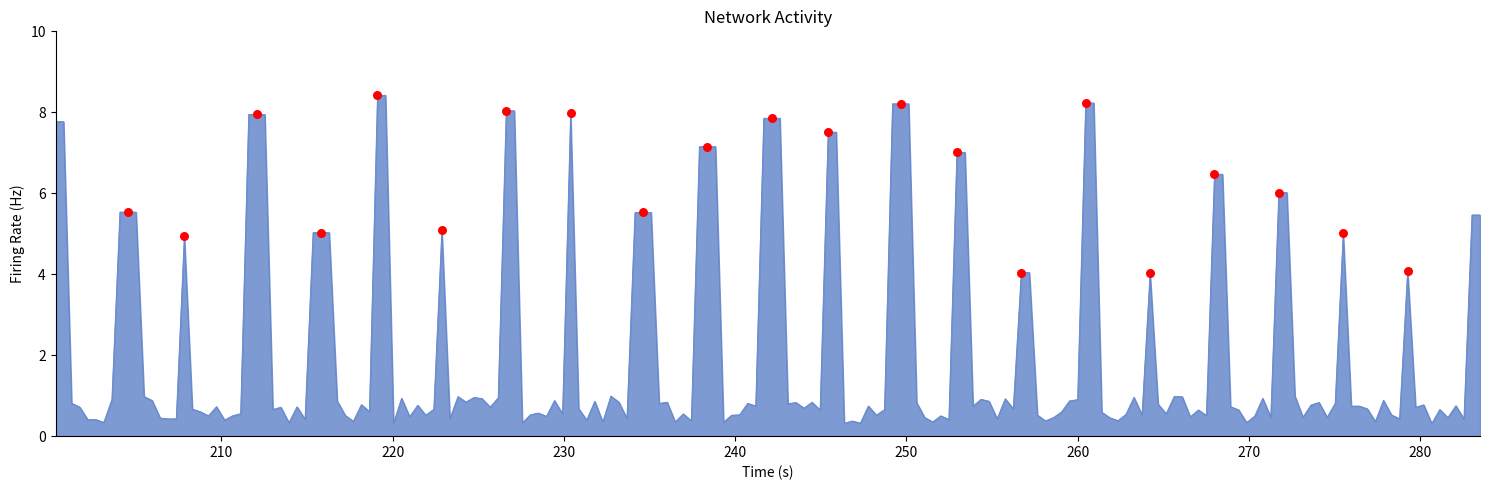

What is the smallest value displayed?

0.3